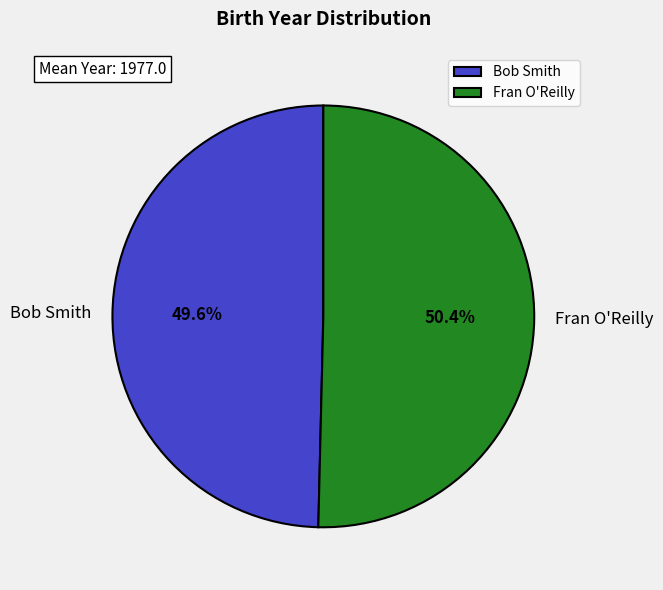

Do Bob Smith and Fran O'Reilly together represent more than half of the pie?

Yes